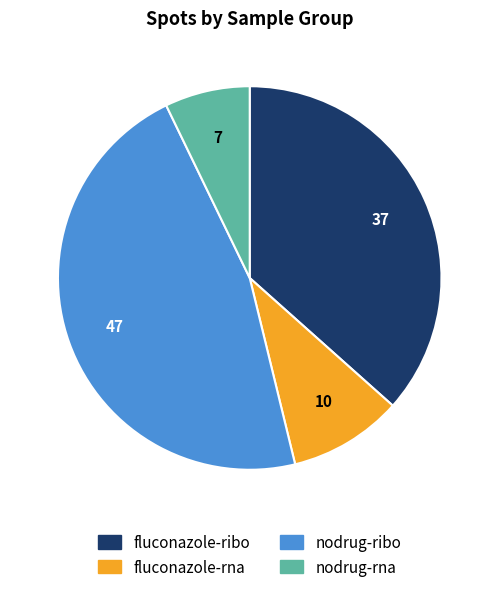

How many slices are in this pie chart?

4